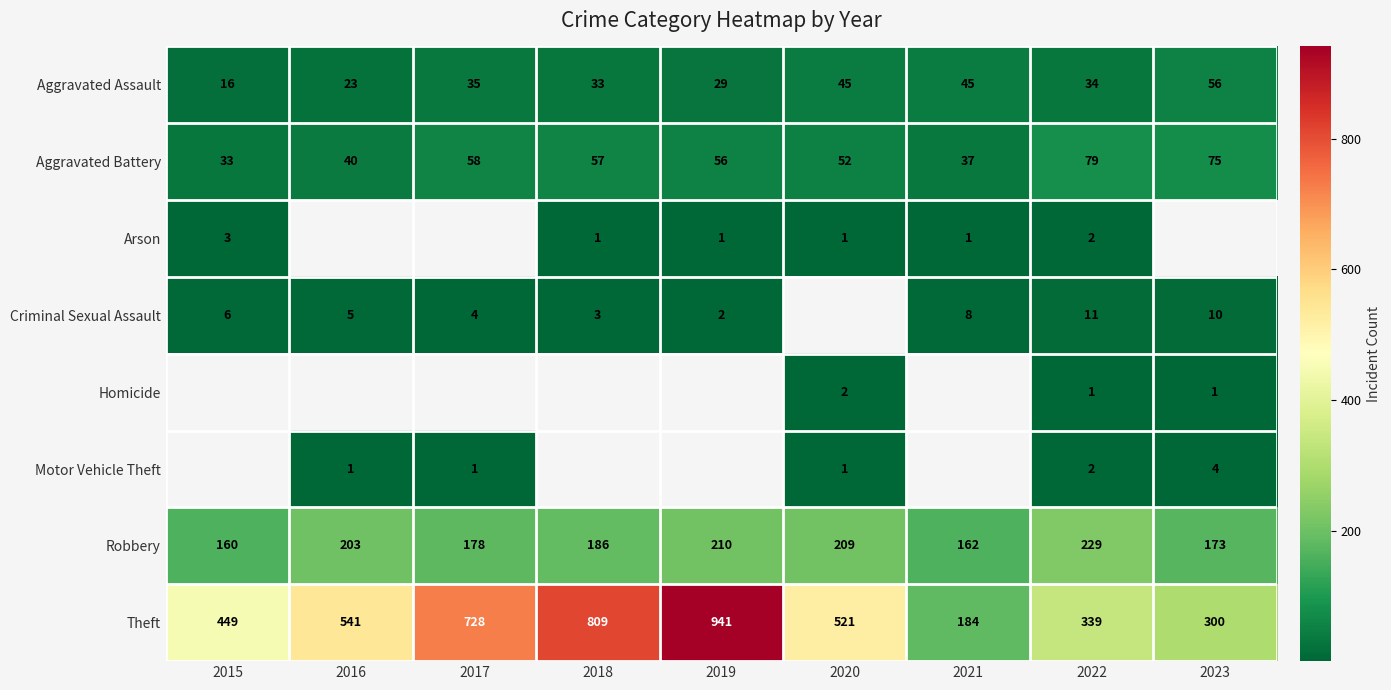

Which has a higher value, 2023 or 2018?

2023